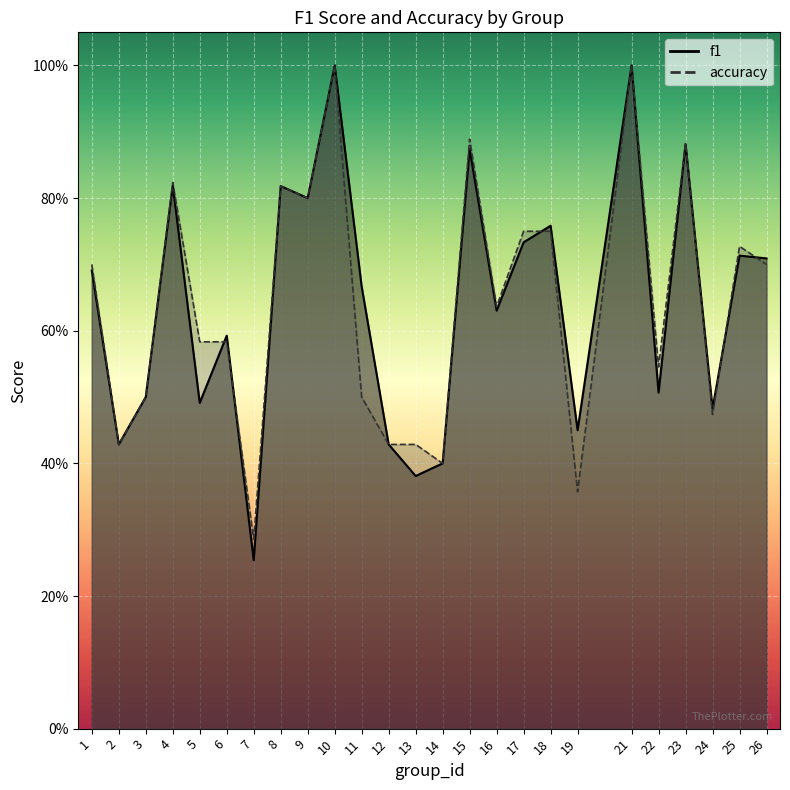

True or false: f1 has a value of 1.2 at 15.

False